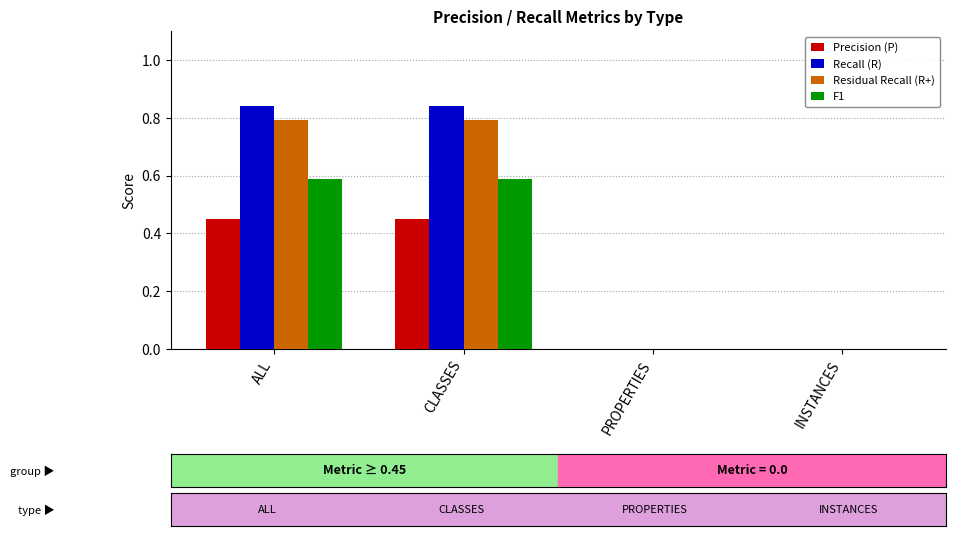

Between CLASSES and INSTANCES, which series saw the biggest shift?

Recall (R)